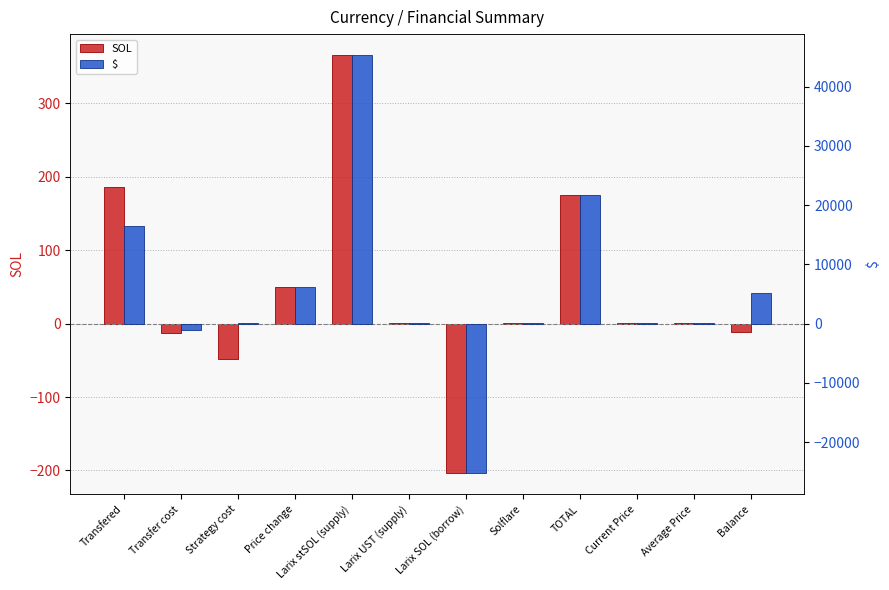

What is the average value of the SOL series?

41.9